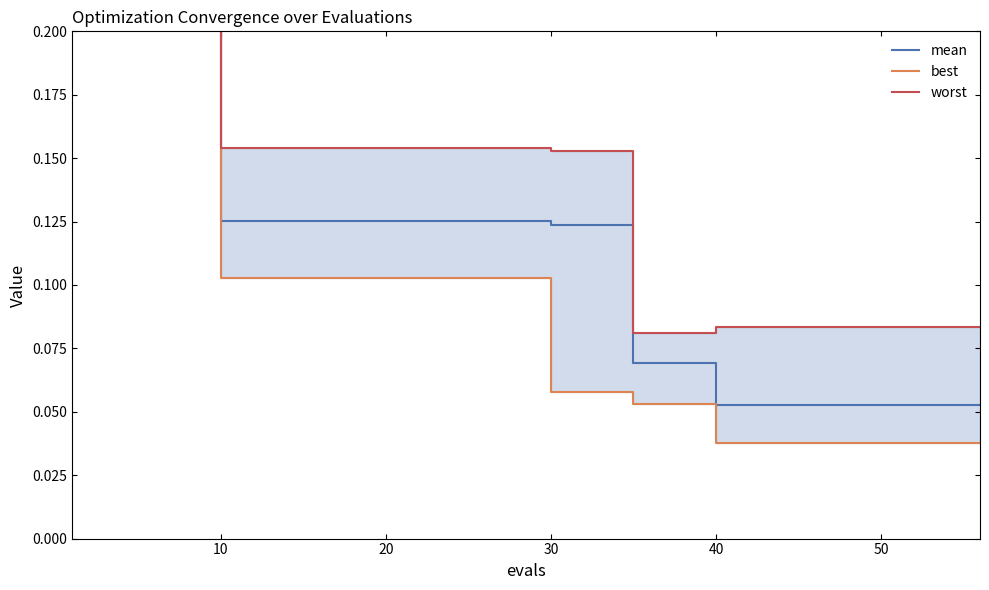

The value of mean at 50 is 0.1. True or false?

True